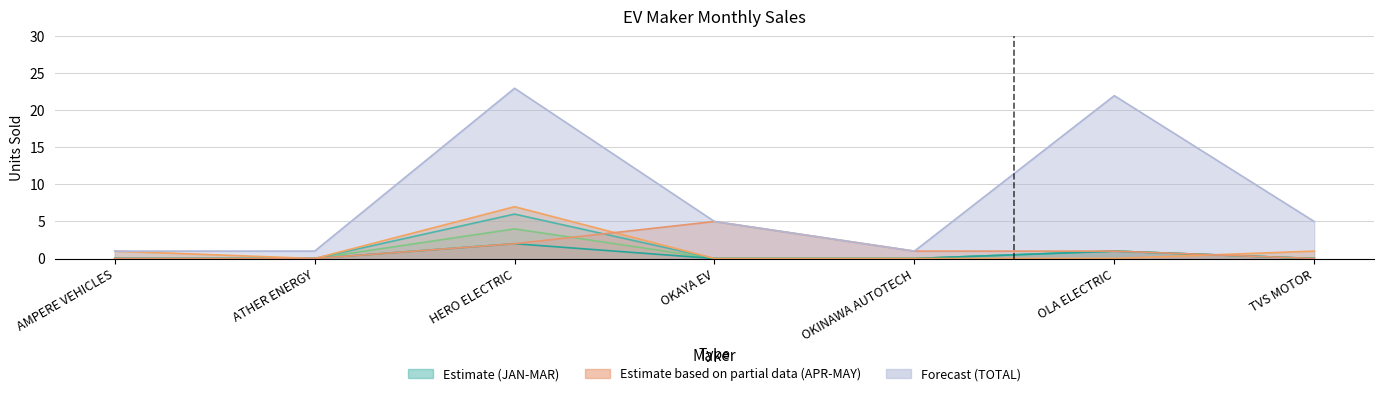

Which category has the lowest value in the MAY series?

AMPERE VEHICLES